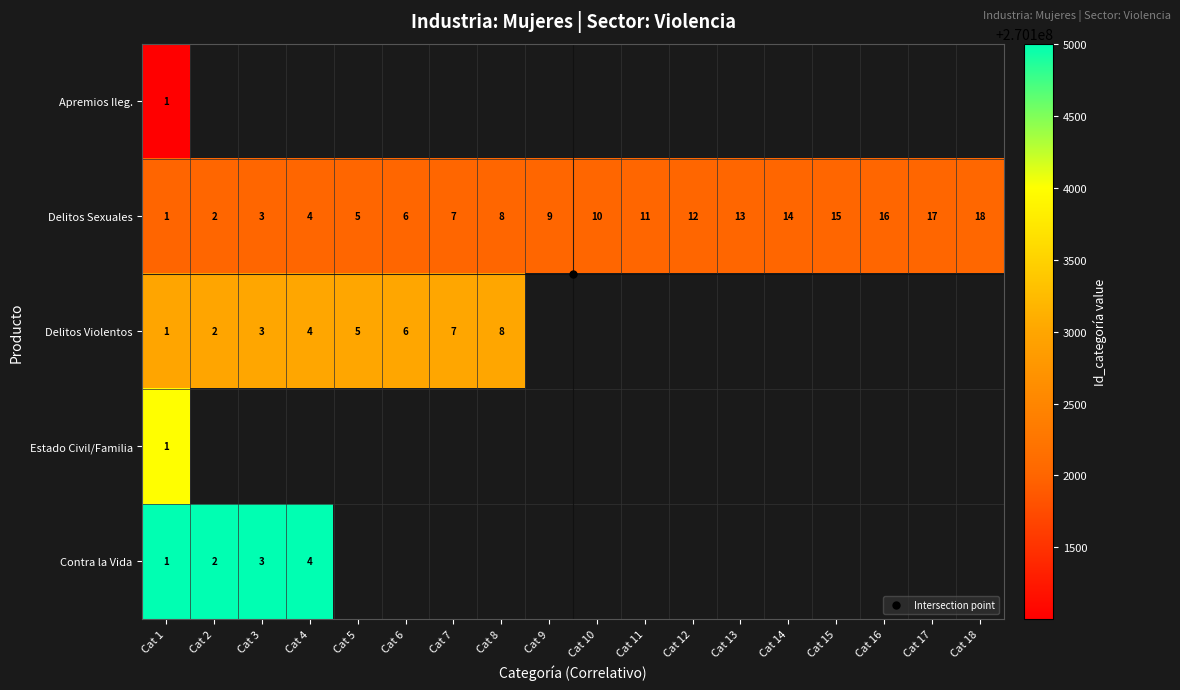

How many distinct data groups are displayed?

5